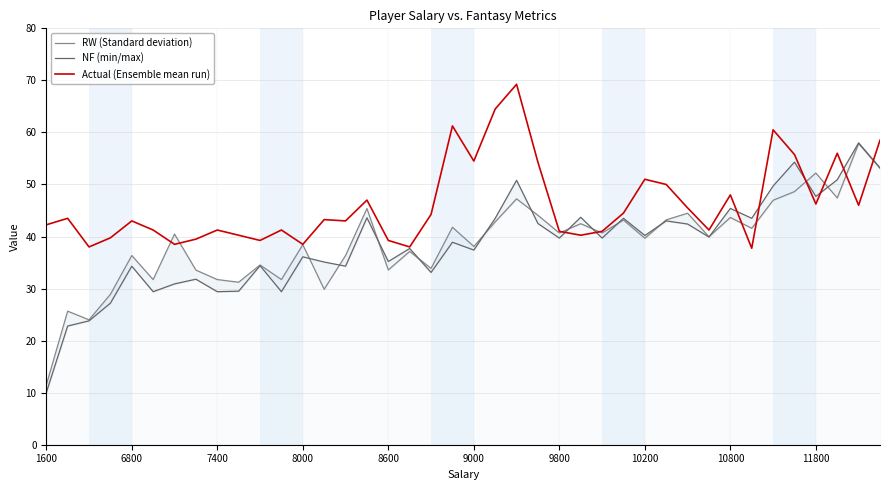

Is it true that Actual (Ensemble mean run) equals 82.8 at 9000?

False